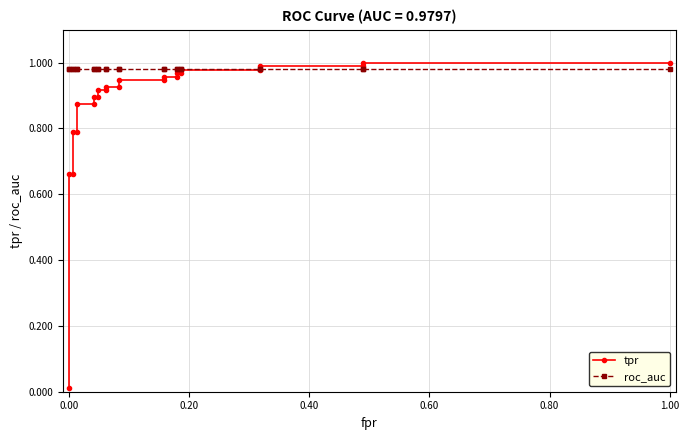

True or false: tpr has a value of 0.7 at 0.00.

True